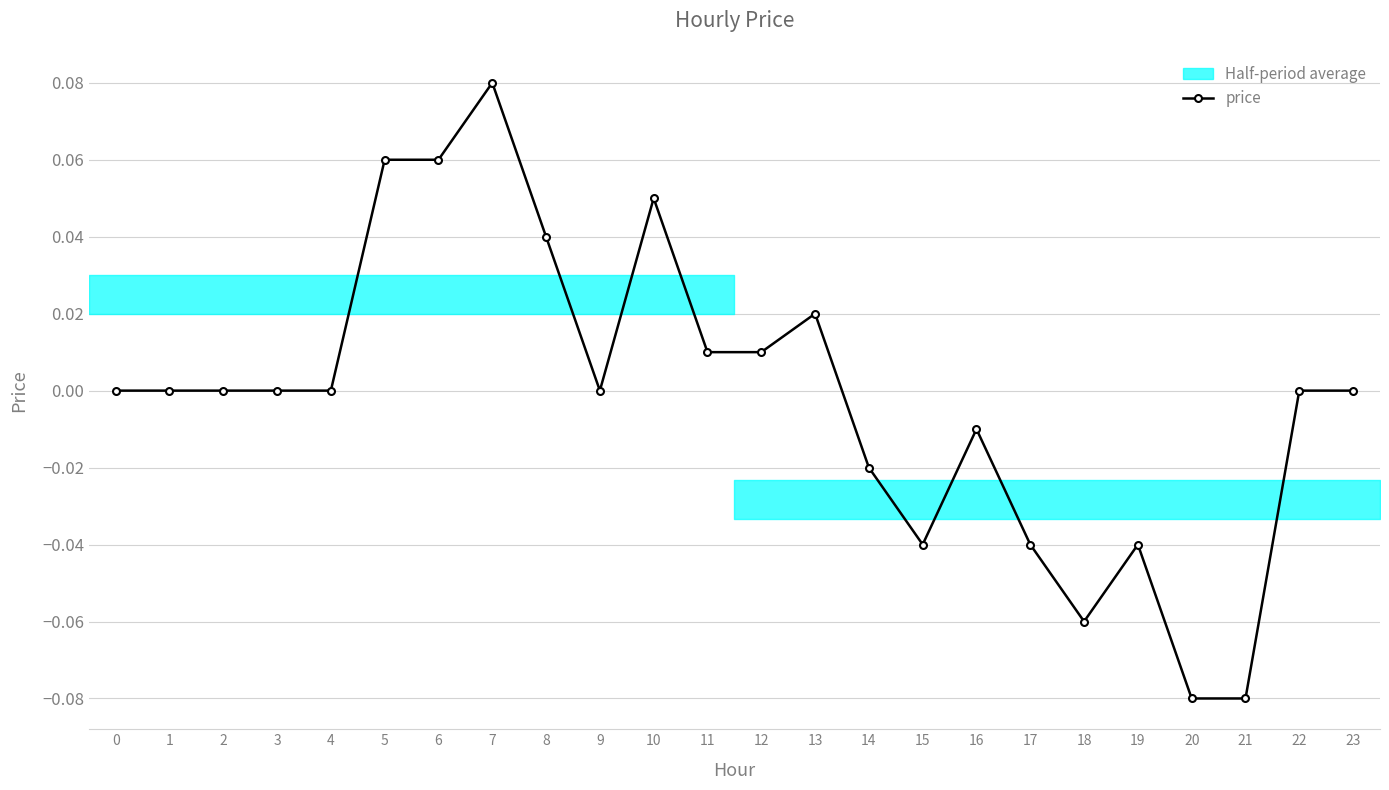

What is the difference between the second highest and second lowest values?

0.1